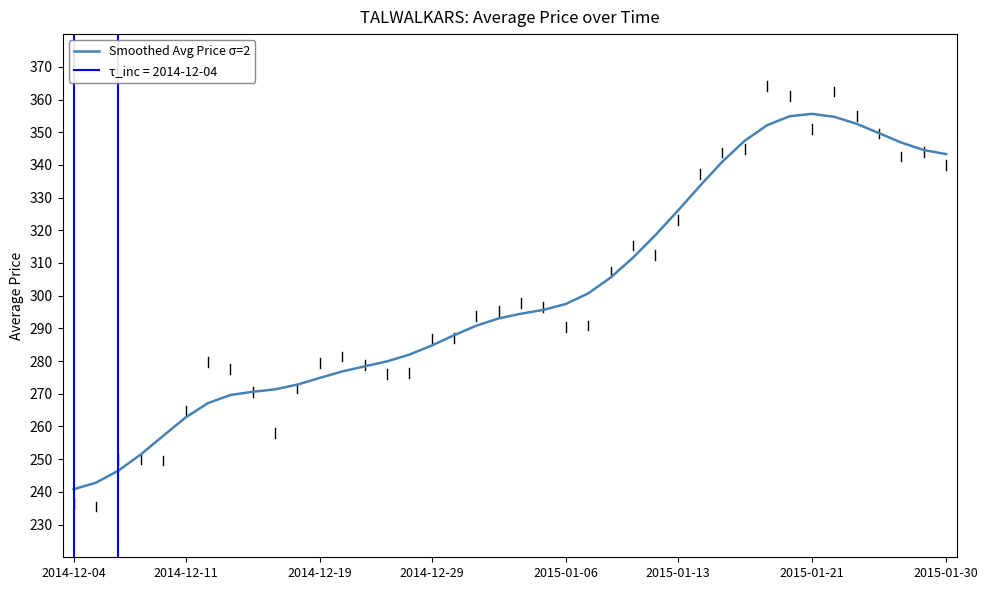

Where does the data first go above 294?

20